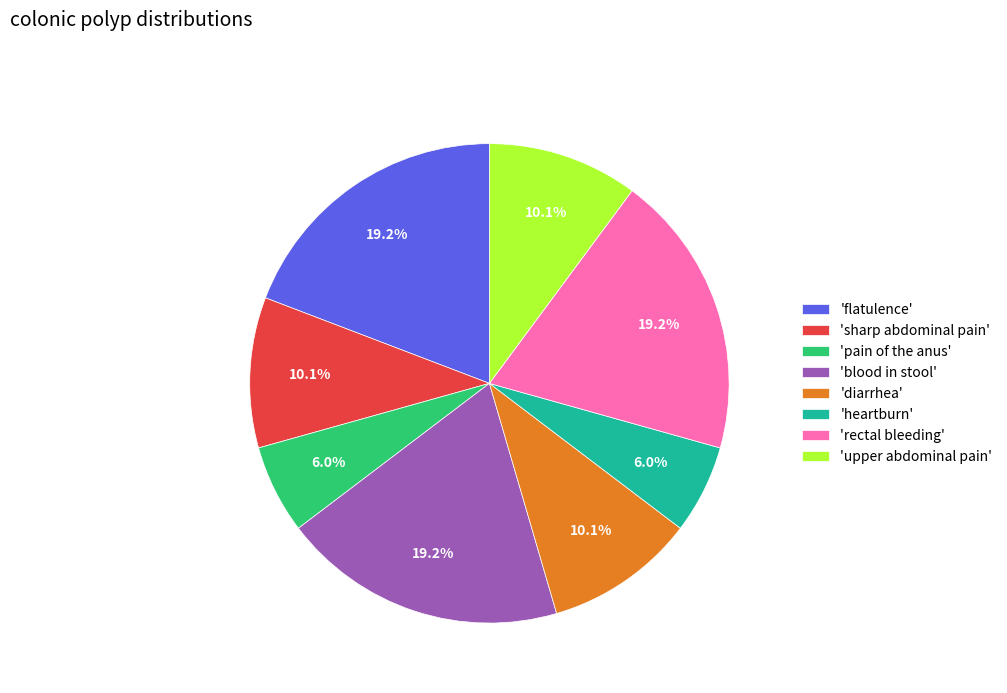

Is there any slice that represents more than half of the pie?

No